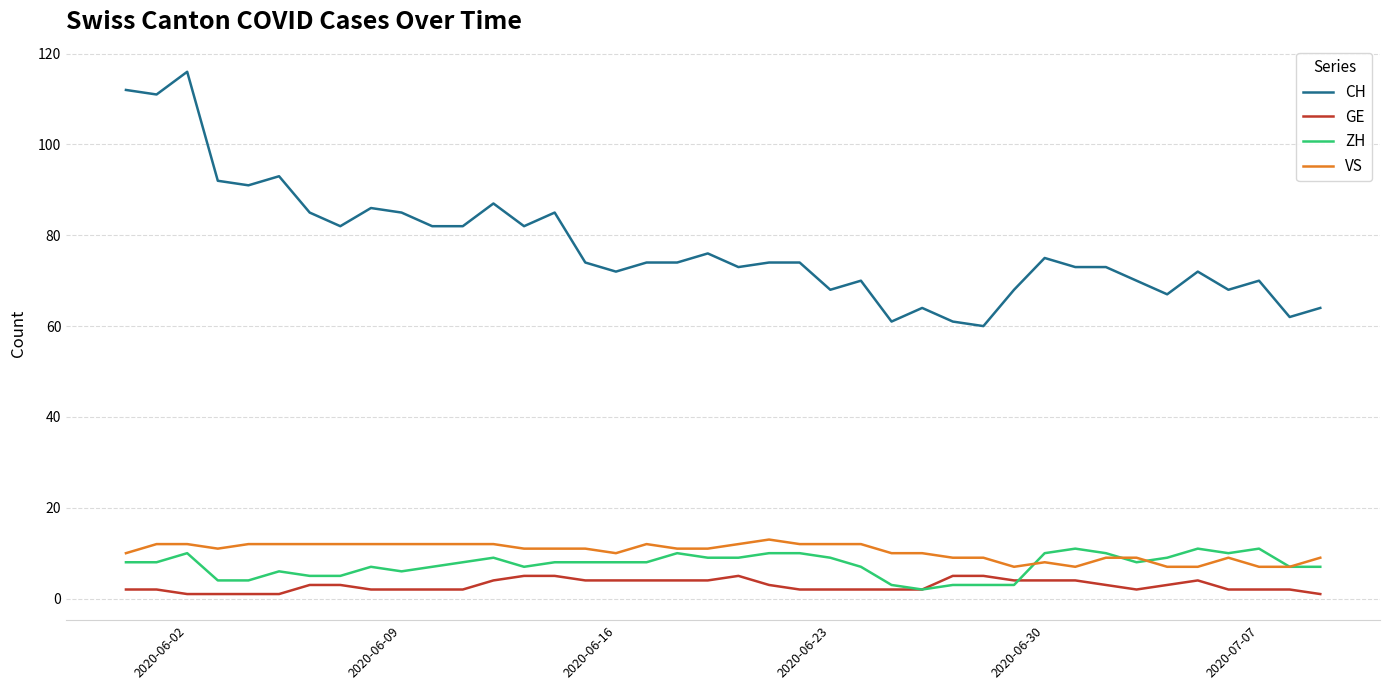

How many lines are shown in the chart?

4